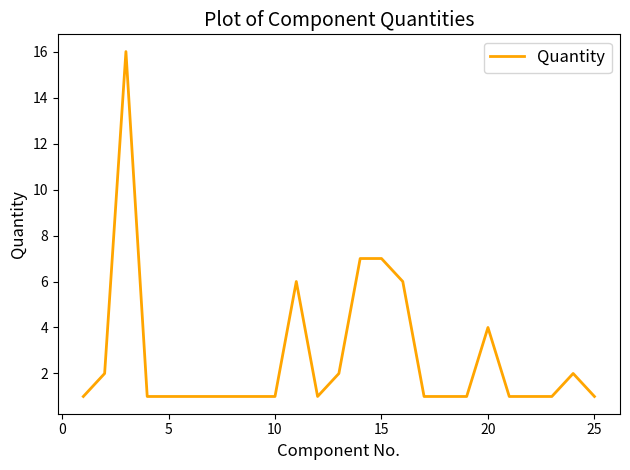

How many series are shown in this chart?

1